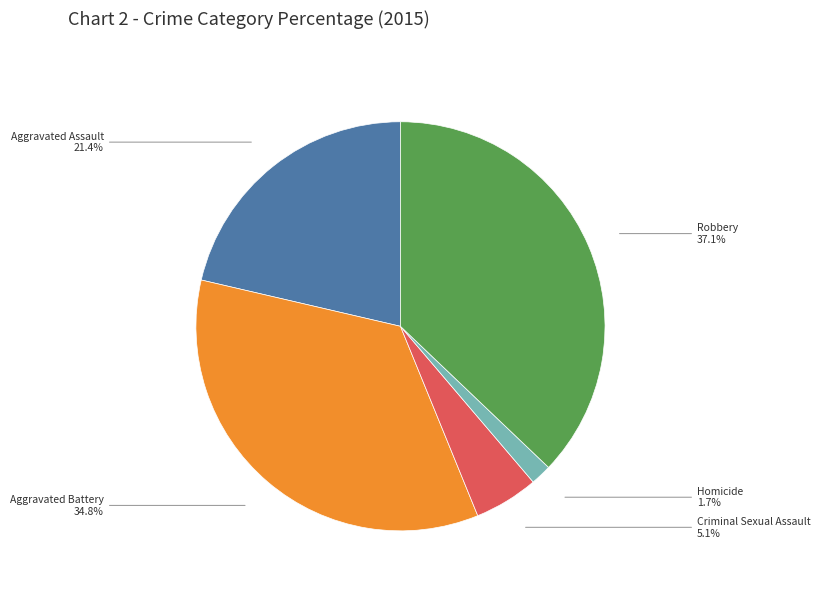

To the nearest percent, what is the difference between the Aggravated Assault and Aggravated Battery slice percentages?

13%